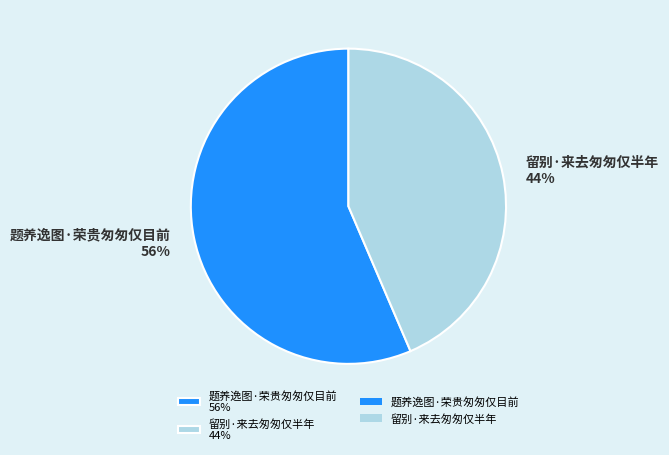

Do 留别·来去匆匆仅半年 and 题养逸图·荣贵匆匆仅目前 together represent more than half of the pie?

Yes